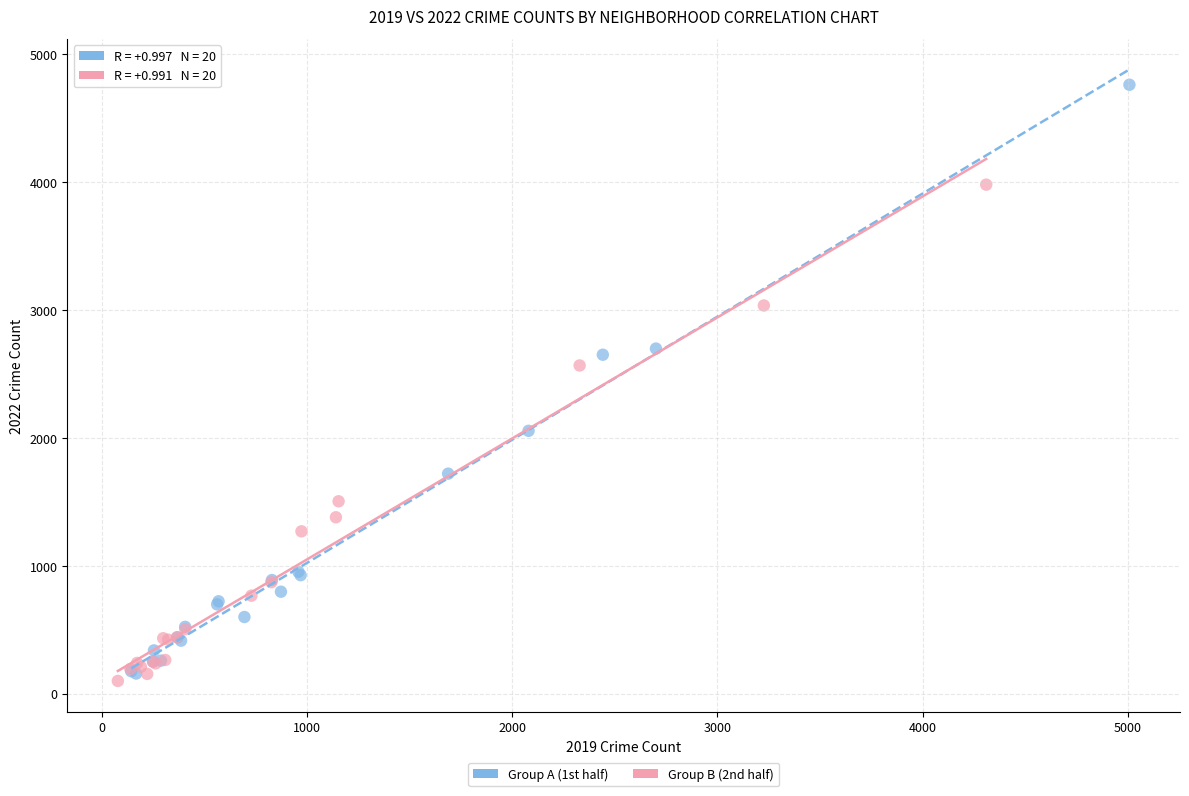

Which series has the largest Y range (max minus min)?

Group A (1st half)